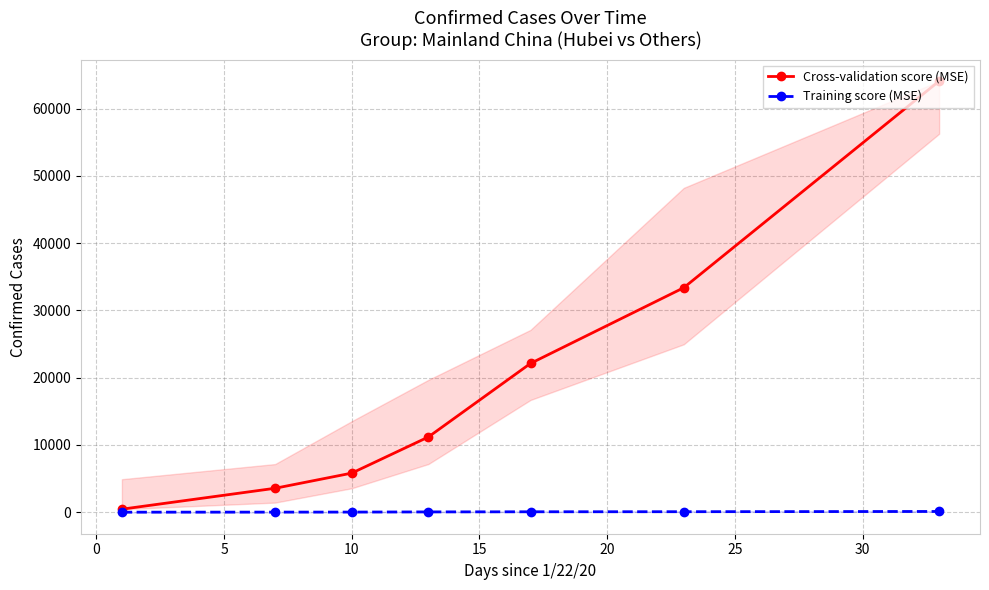

True or false: Cross-validation score (MSE) and Training score (MSE) cross at least once.

False